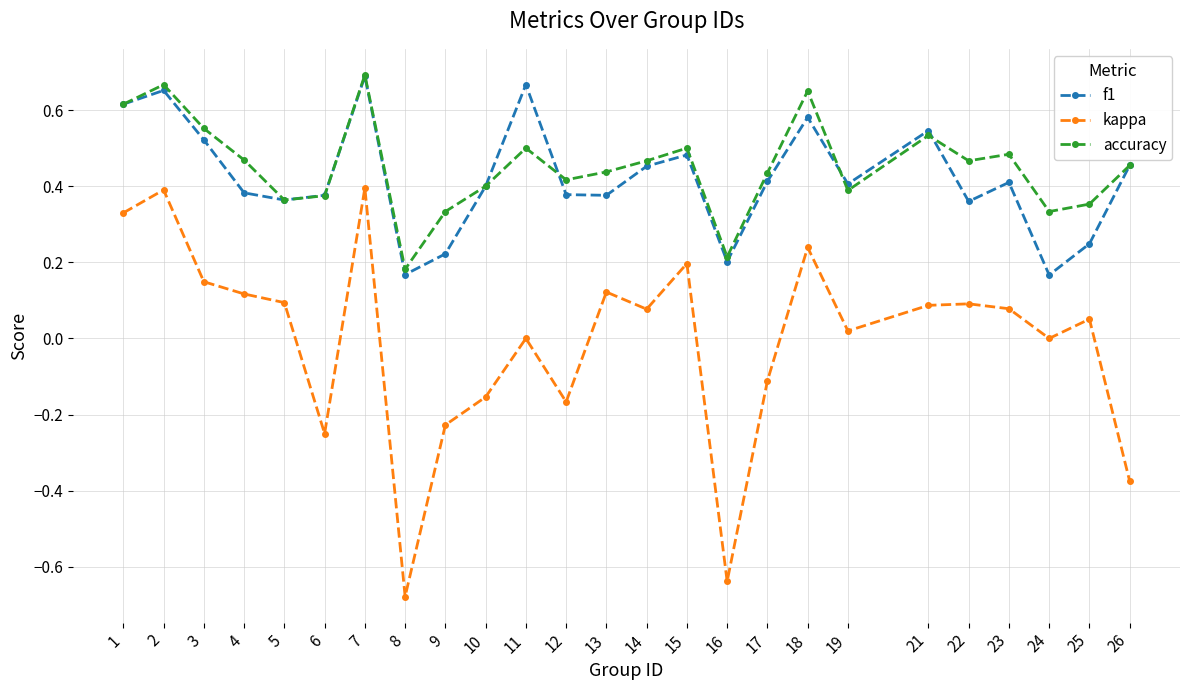

True or false: accuracy has a value of 0.4 at 13.

True